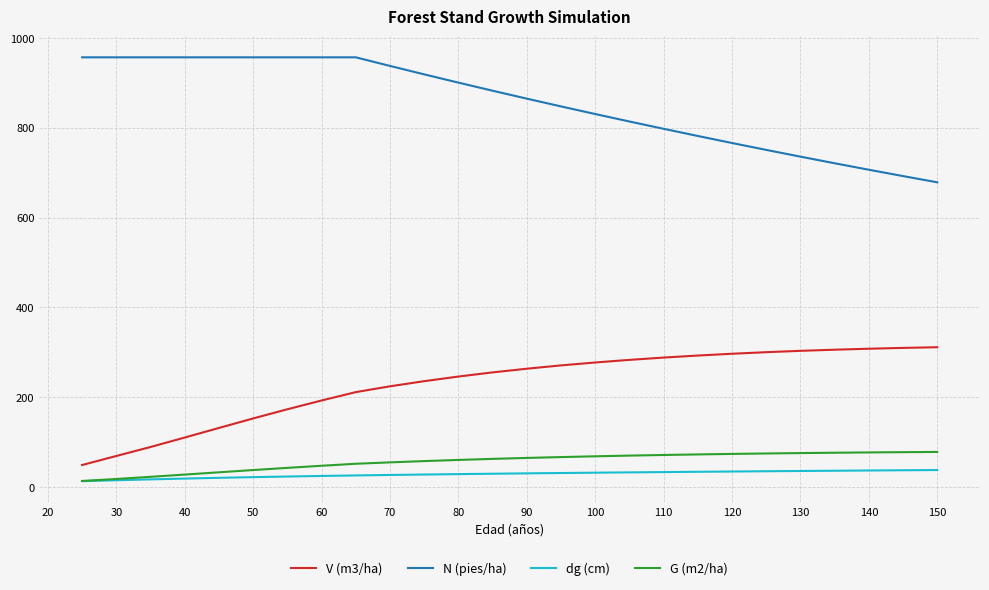

Which series has the largest total across all categories?

N (pies/ha)